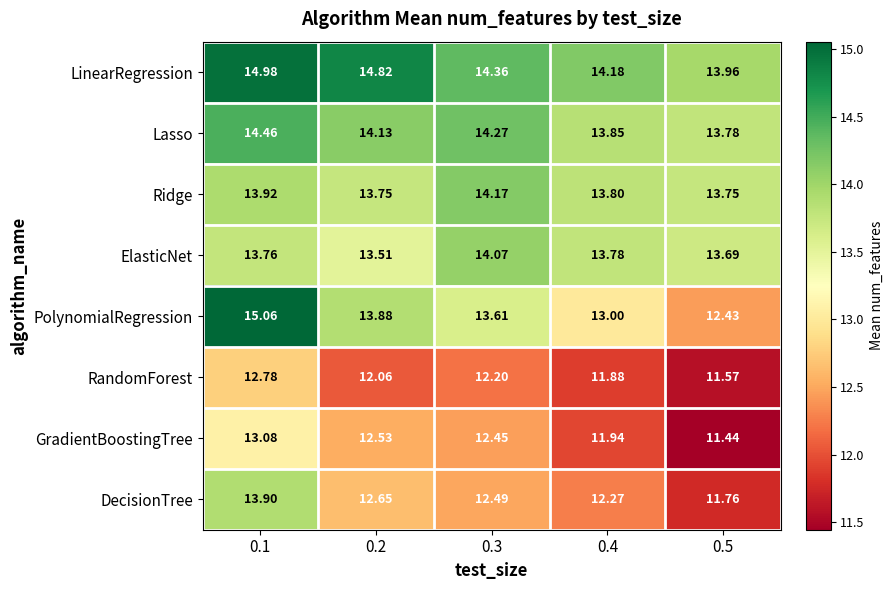

At which category is the sum across all series the highest?

0.1